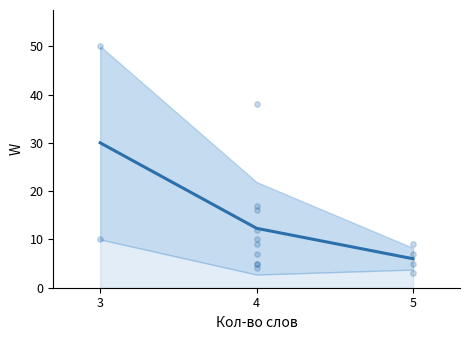

What is the change in value from 4 to 5?

-6.3